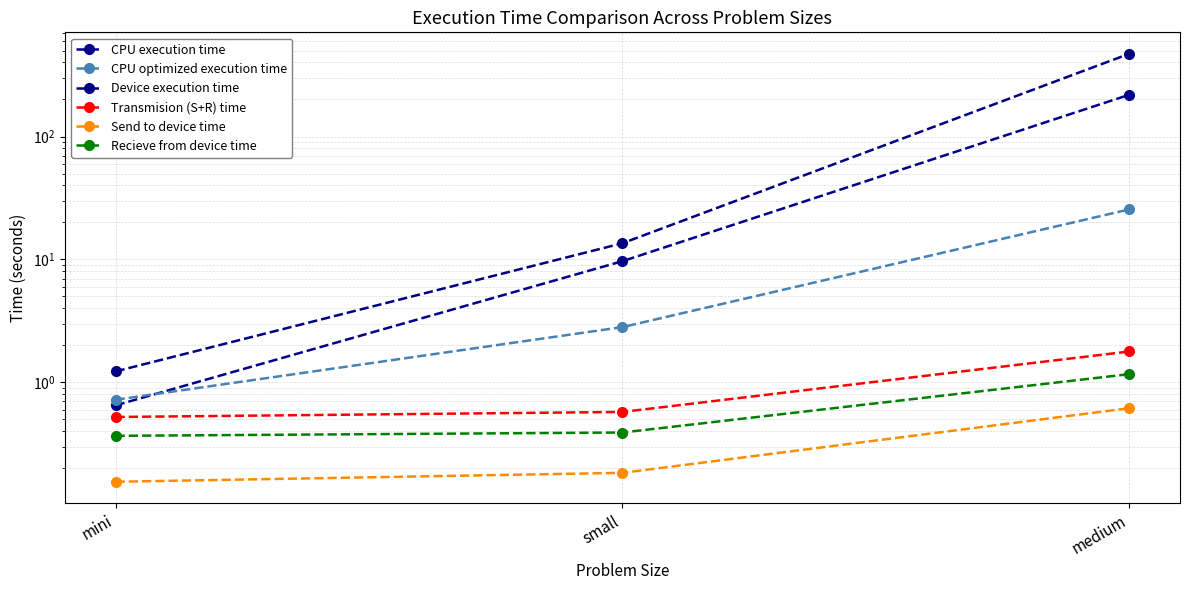

How many categories are shown in the chart?

3